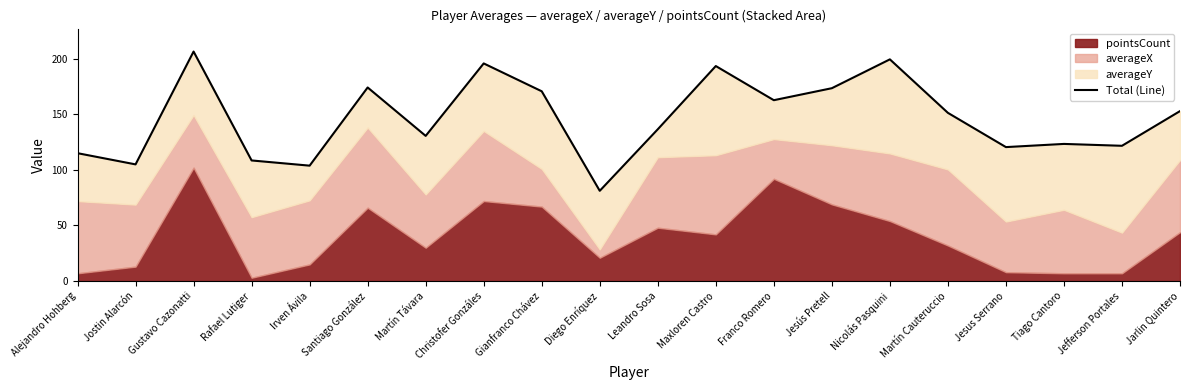

Which has a higher value, Franco Romero or Martín Cauteruccio?

Franco Romero